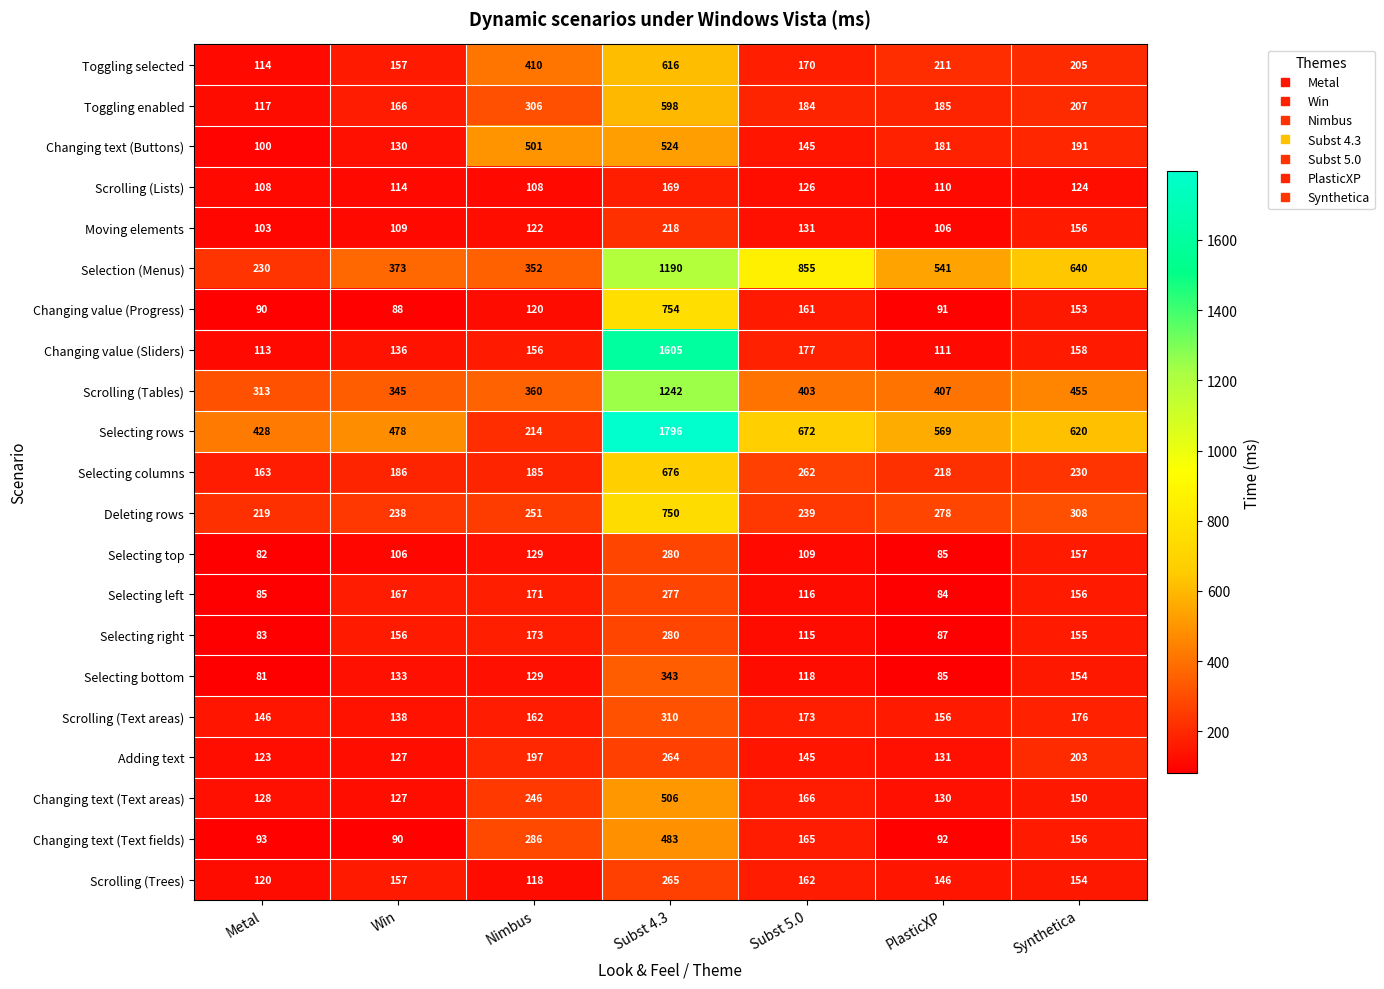

What is the greatest value displayed?

1796